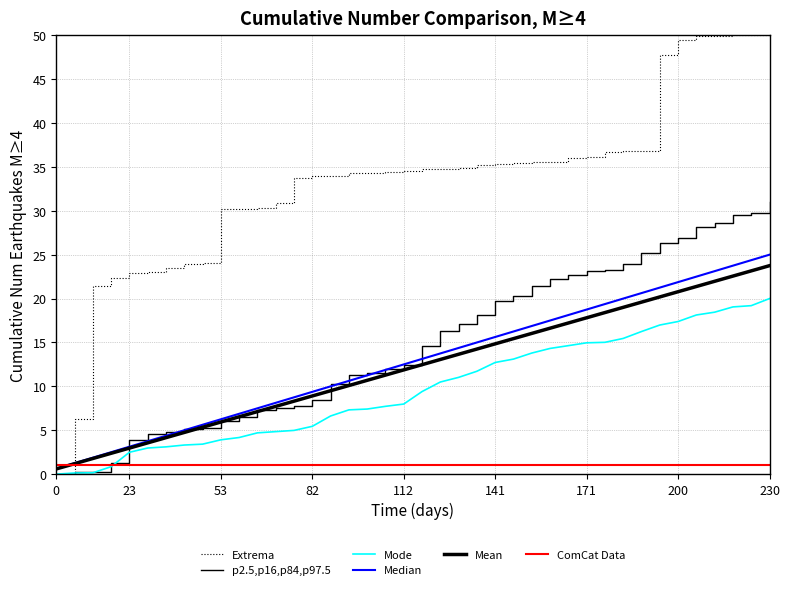

How many lines are shown in the chart?

6